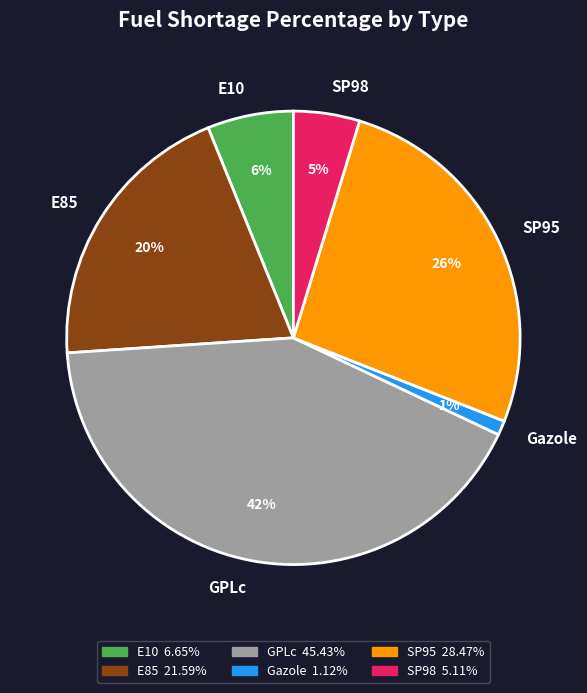

To the nearest percent, what is the combined percentage of SP98 and E10?

11%